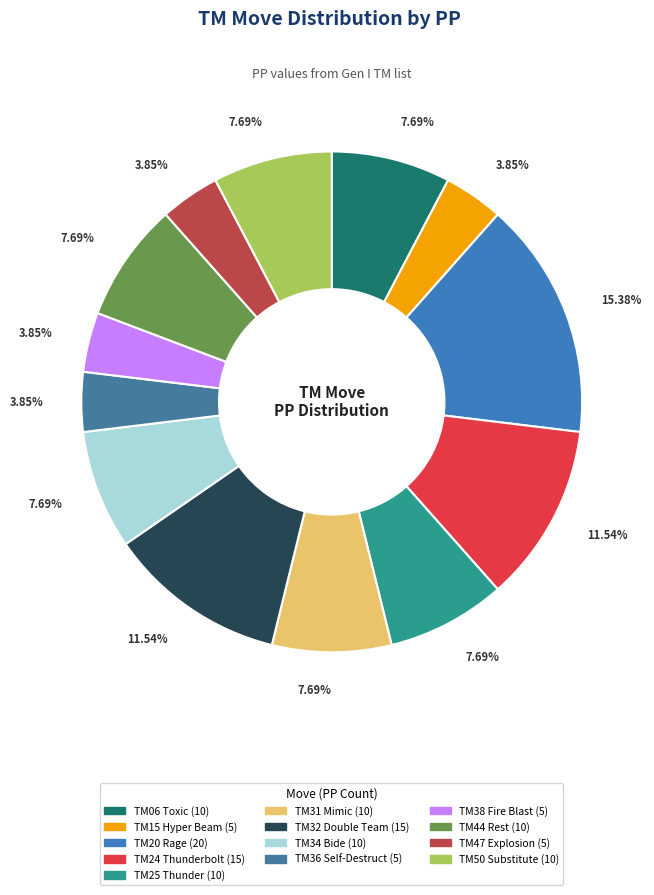

To the nearest percent, what is the difference between the TM25 Thunder and TM15 Hyper Beam slice percentages?

4%